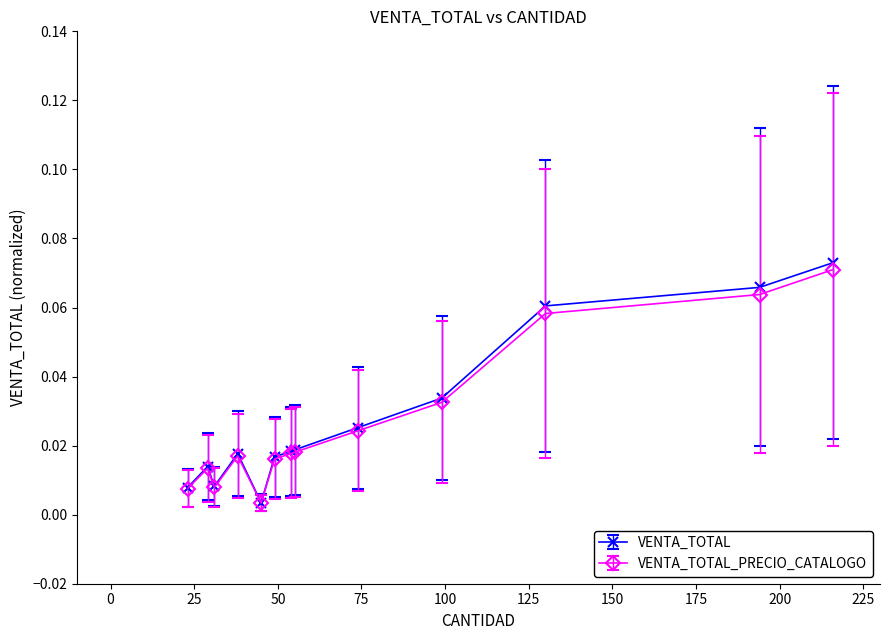

At how many categories does at least one series exceed 0?

13